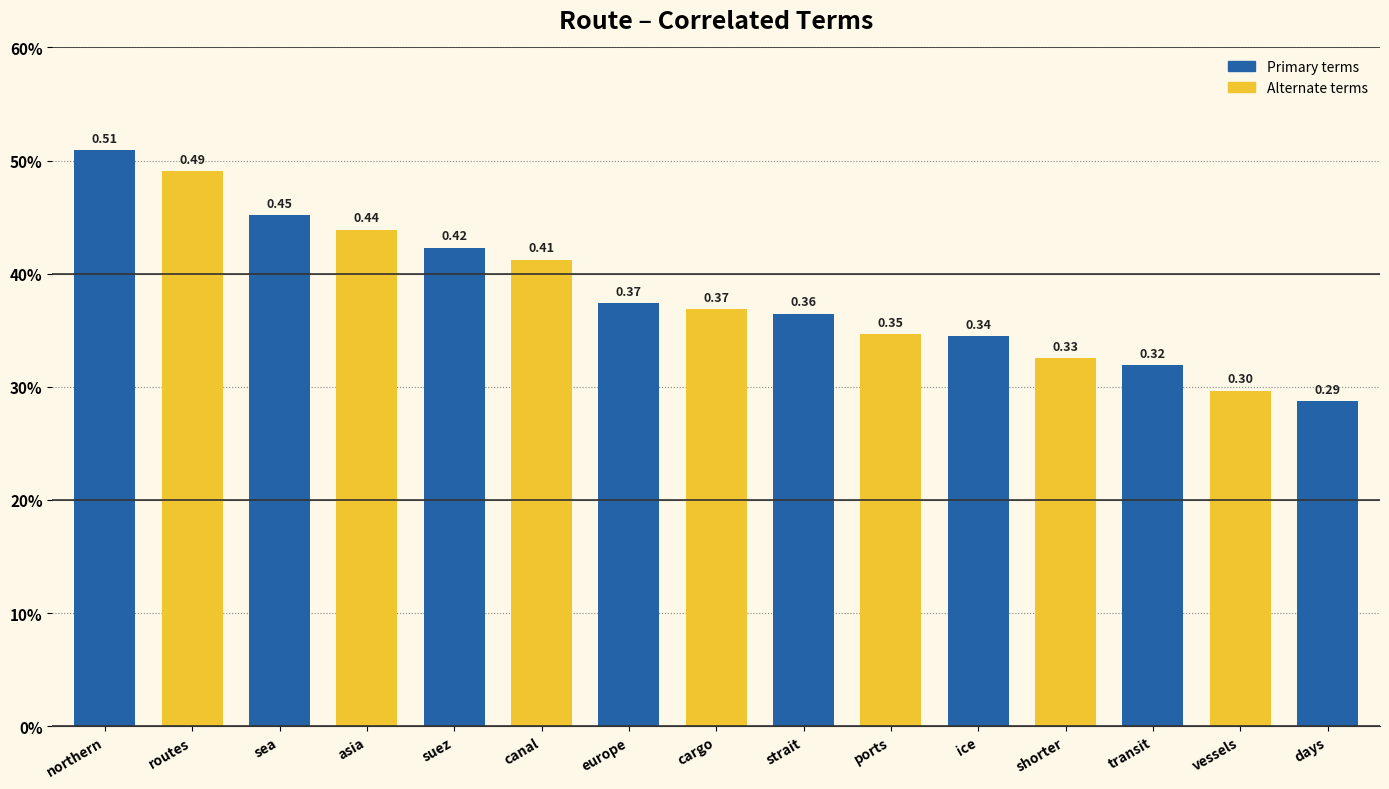

List the labels in order of value, smallest first.

days, vessels, transit, shorter, ice, ports, strait, cargo, europe, canal, suez, asia, sea, routes, northern